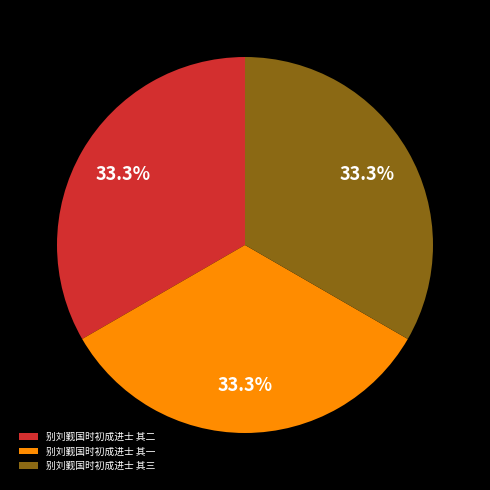

How many segments does this pie chart have?

3